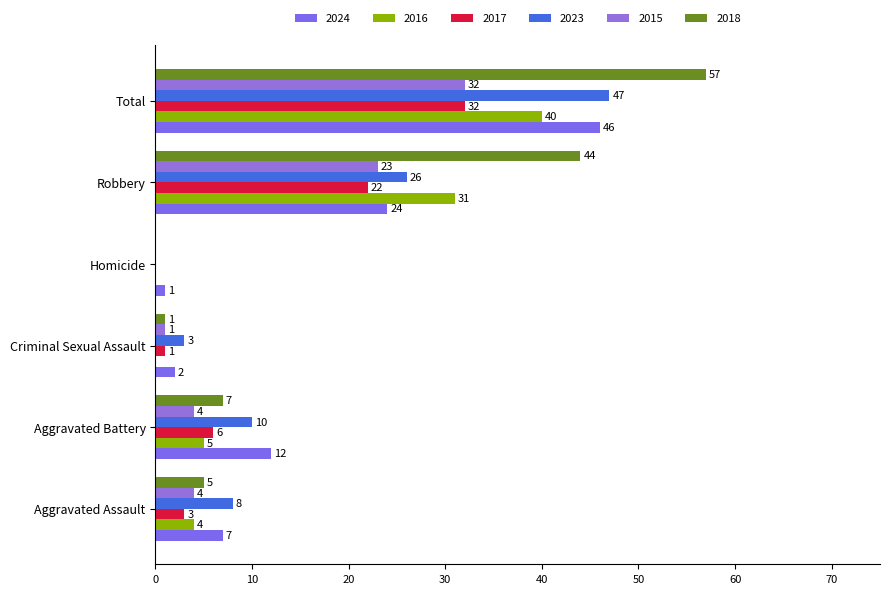

What is the approximate value of 2015 at Aggravated Battery, to the nearest 5?

5